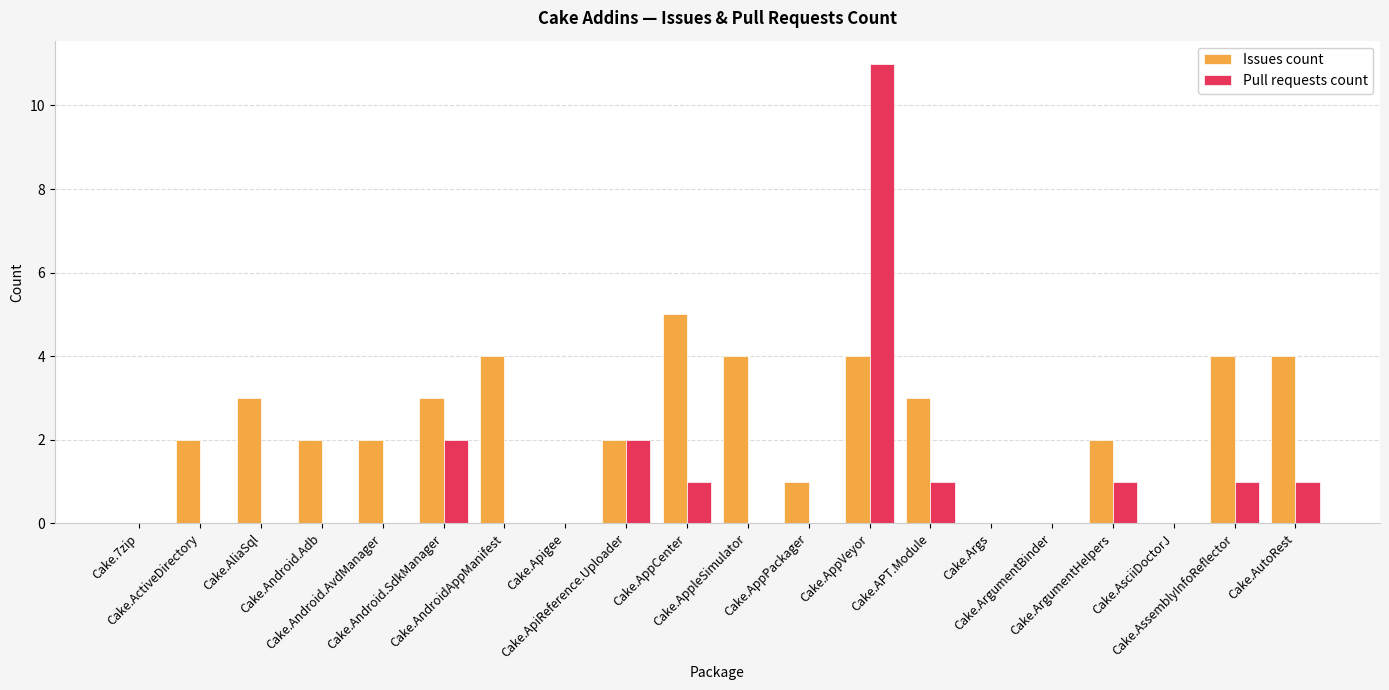

Which series has the largest total across all categories?

Issues count